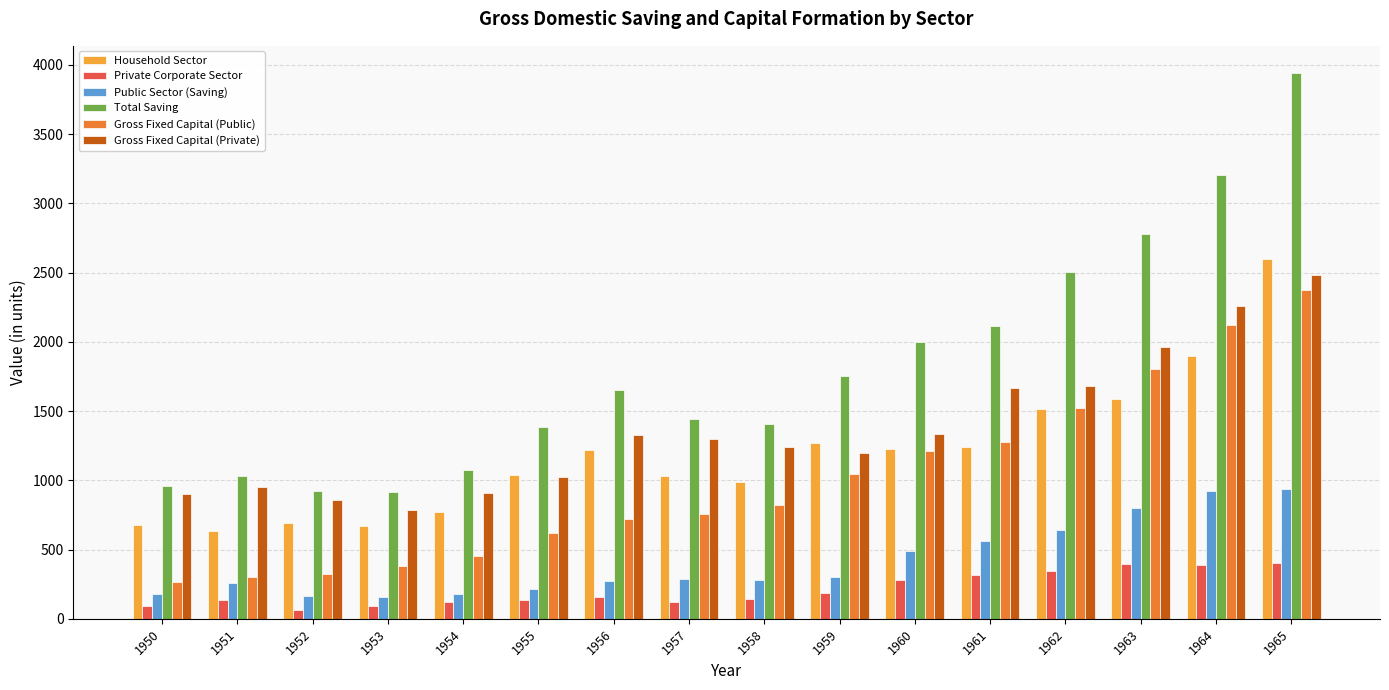

True or false: Public Sector (Saving) has a value of 317.0 at 1962.

False